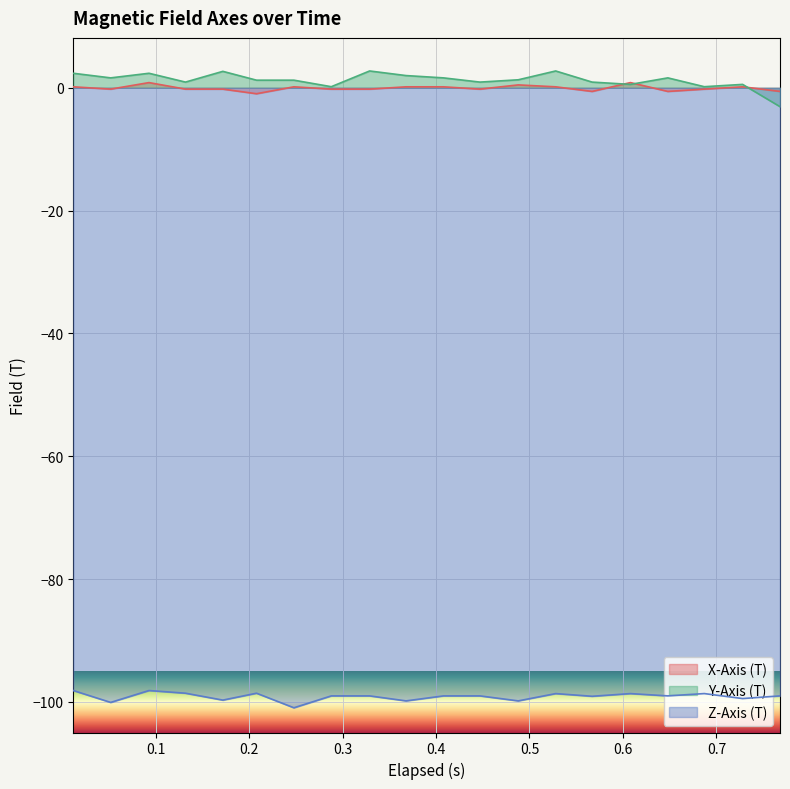

True or false: Z-Axis (T) and Y-Axis (T) cross at least once.

False